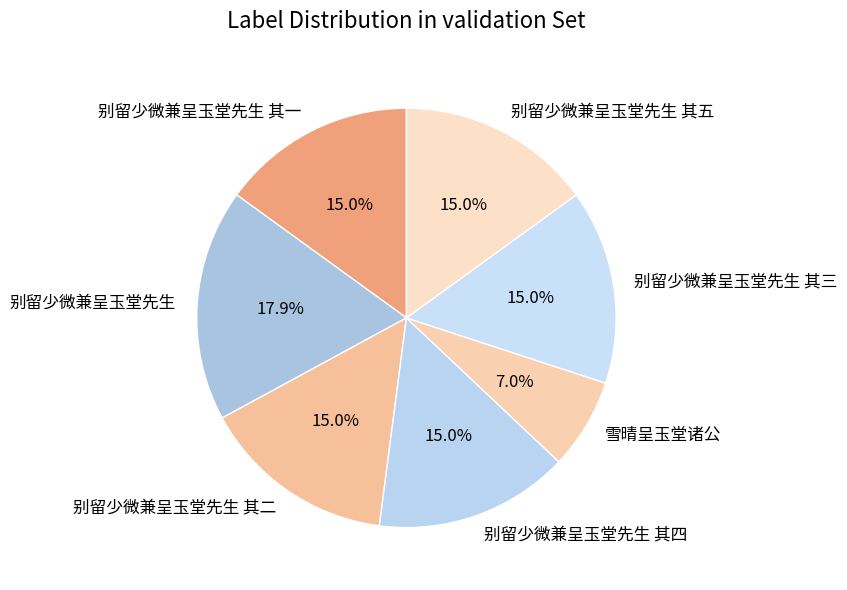

To the nearest percent, what is the difference between the largest and smallest slice percentages?

11%